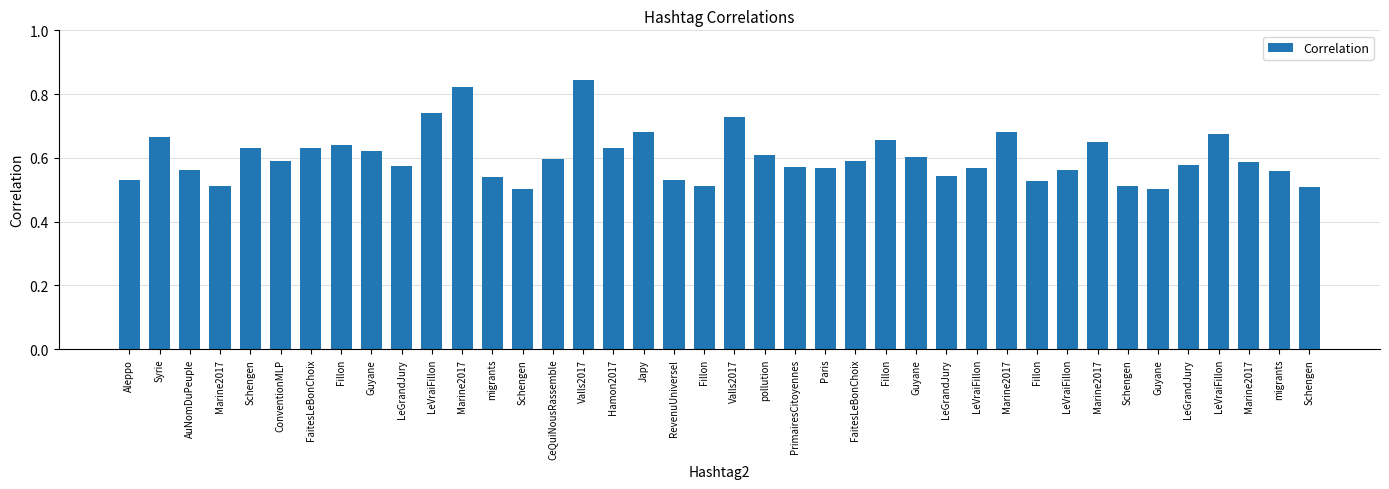

Reading right to left, transcribe all the data shown in this chart.

0.5	0.6	0.6	0.7	0.6	0.5	0.5	0.7	0.6	0.5	0.7	0.6	0.5	0.6	0.7	0.6	0.6	0.6	0.6	0.7	0.5	0.5	0.7	0.6	0.8	0.6	0.5	0.5	0.8	0.7	0.6	0.6	0.6	0.6	0.6	0.6	0.5	0.6	0.7	0.5